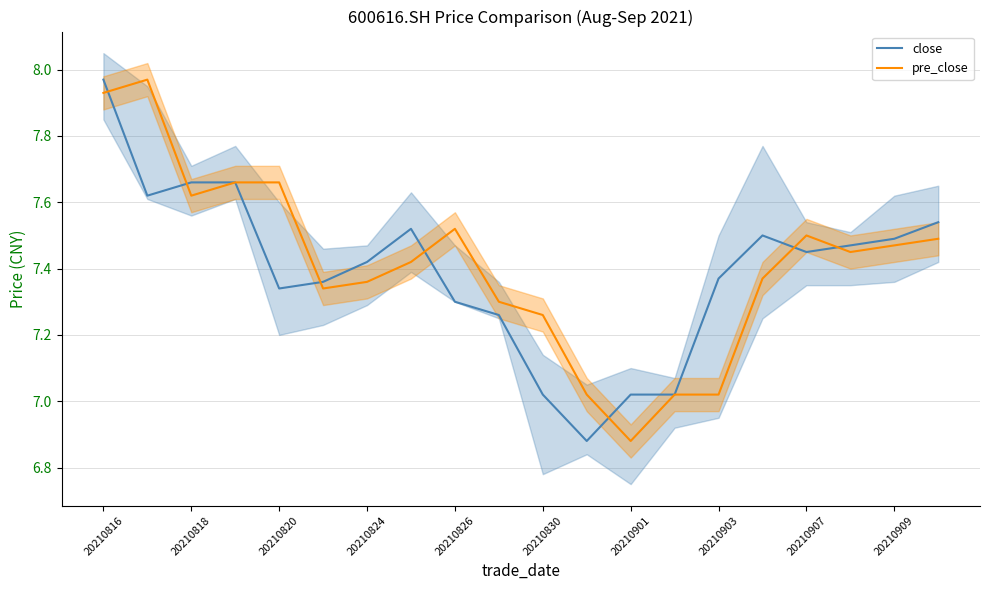

Where does the close series first go above 7?

20210816